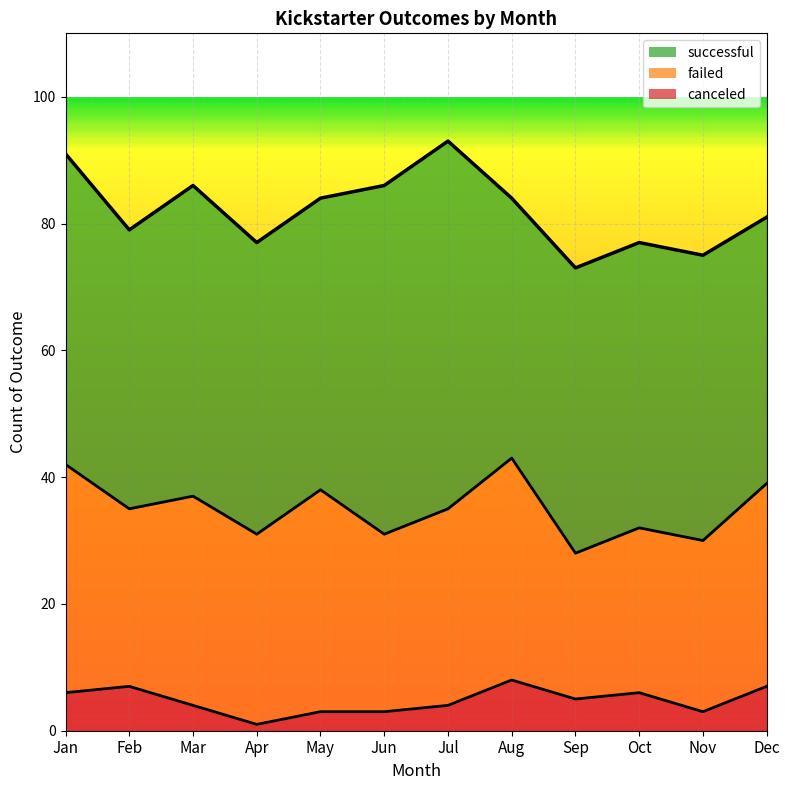

Which series has the largest range (max minus min)?

successful